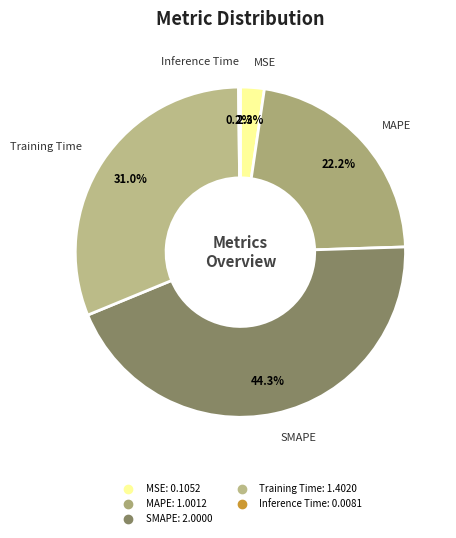

To the nearest percent, what portion does MAPE represent?

22%